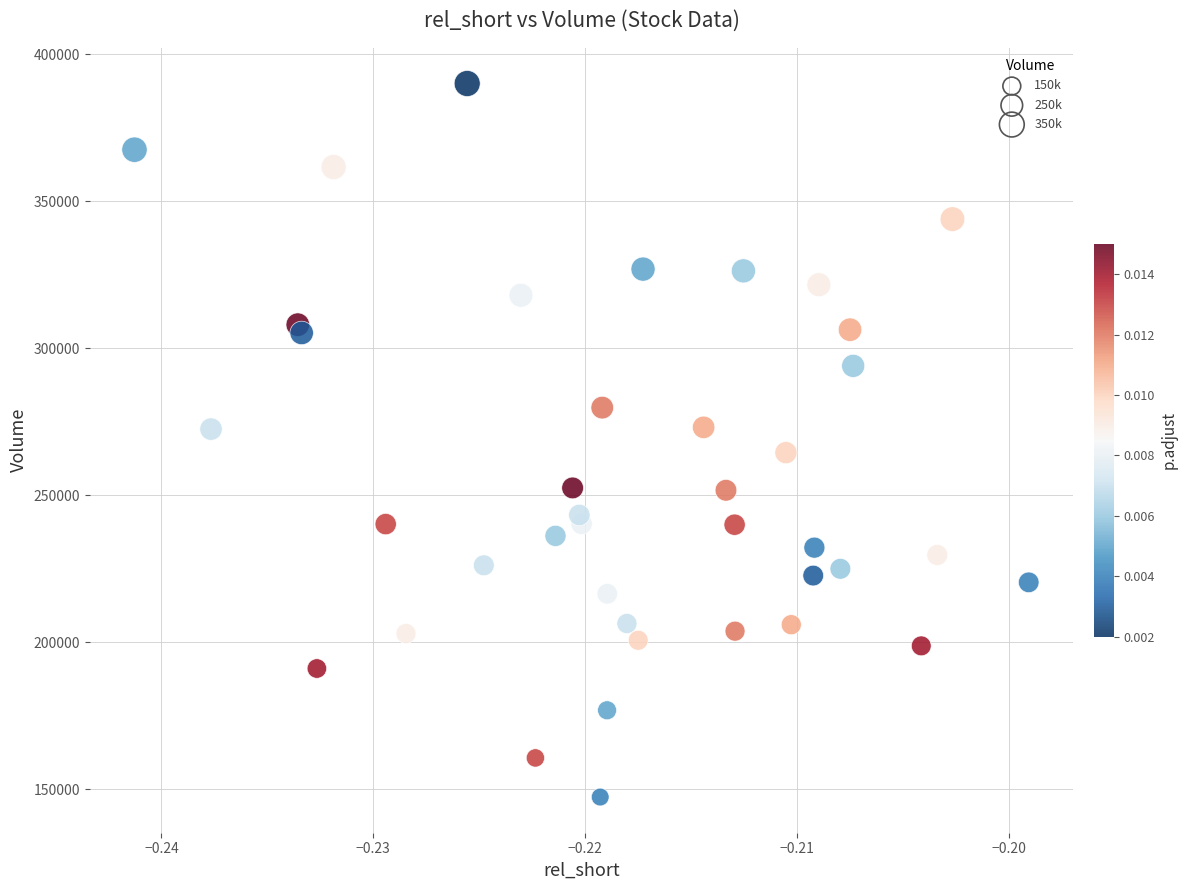

What is the range of Y values (max minus min)?

242600